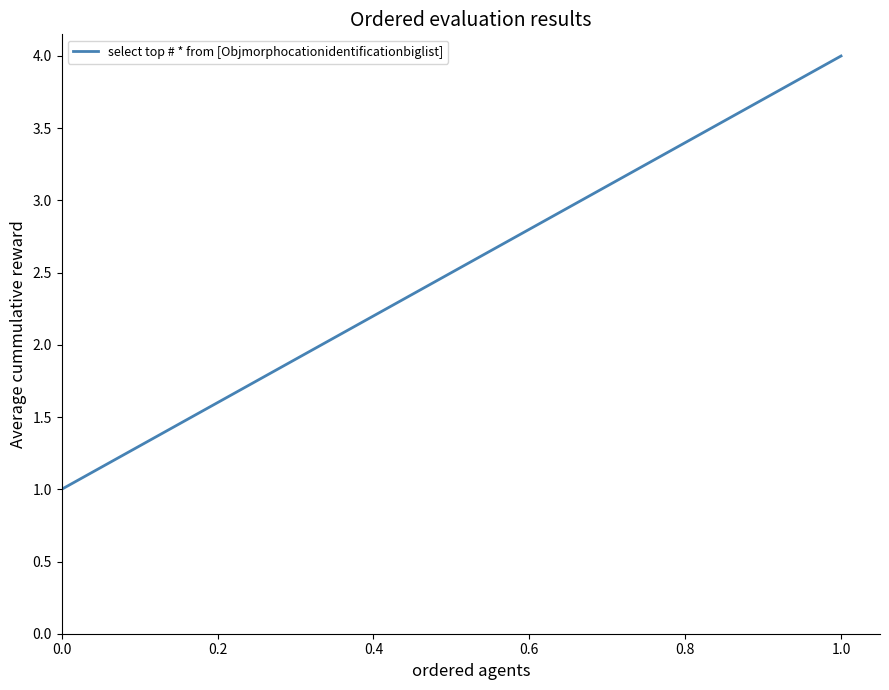

What is the sum of all values?

10